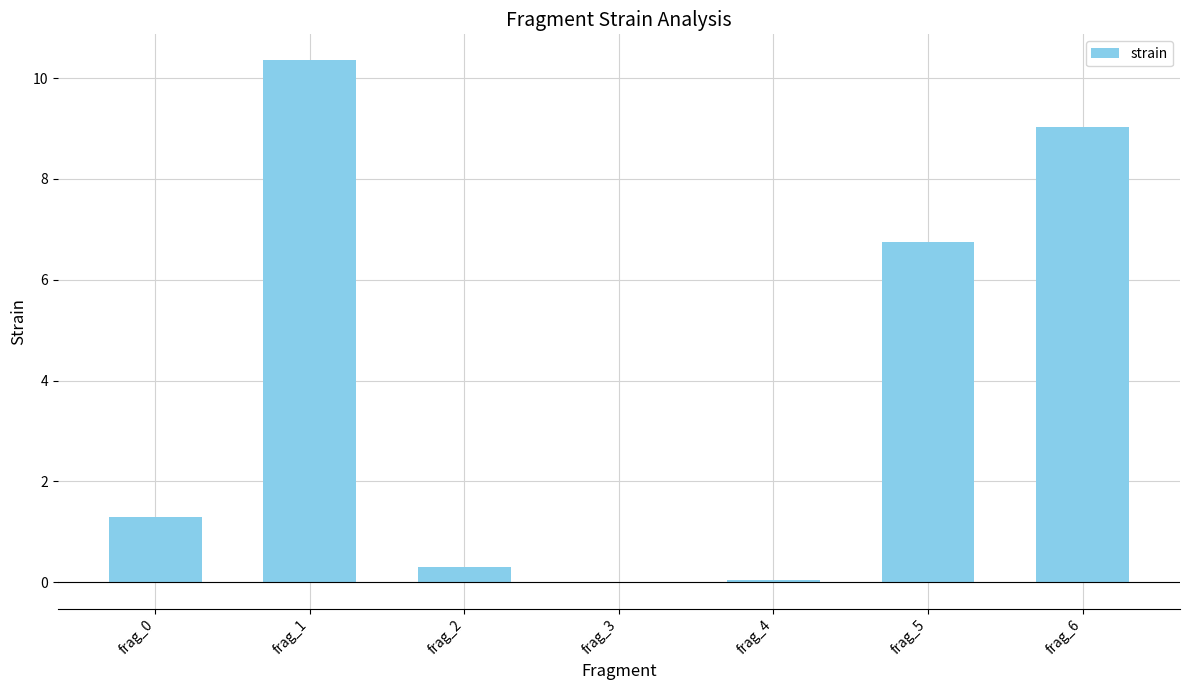

What is the sum of all values?

27.8